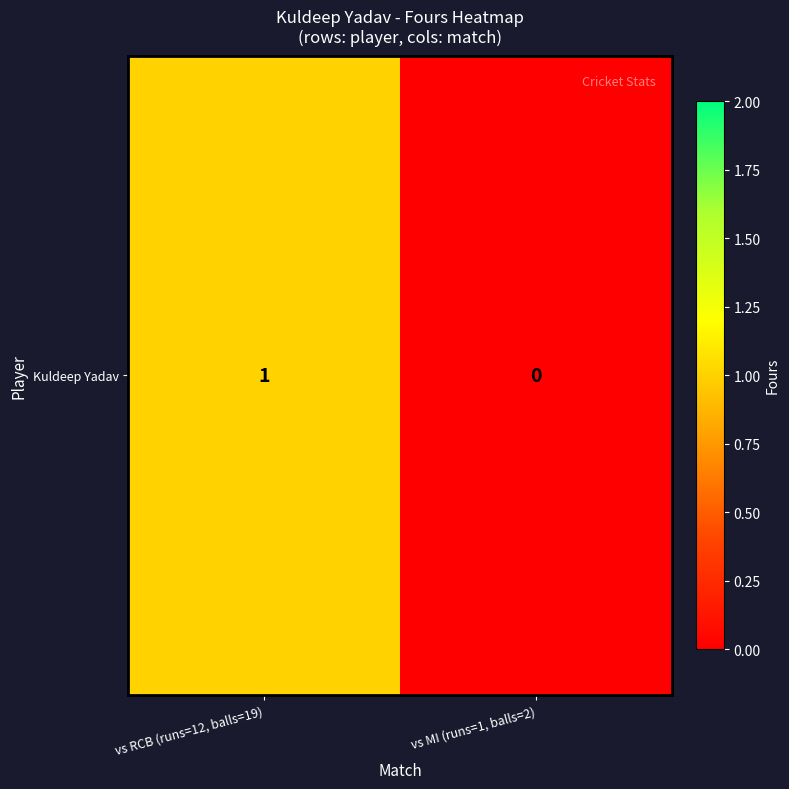

What is the greatest value displayed?

1